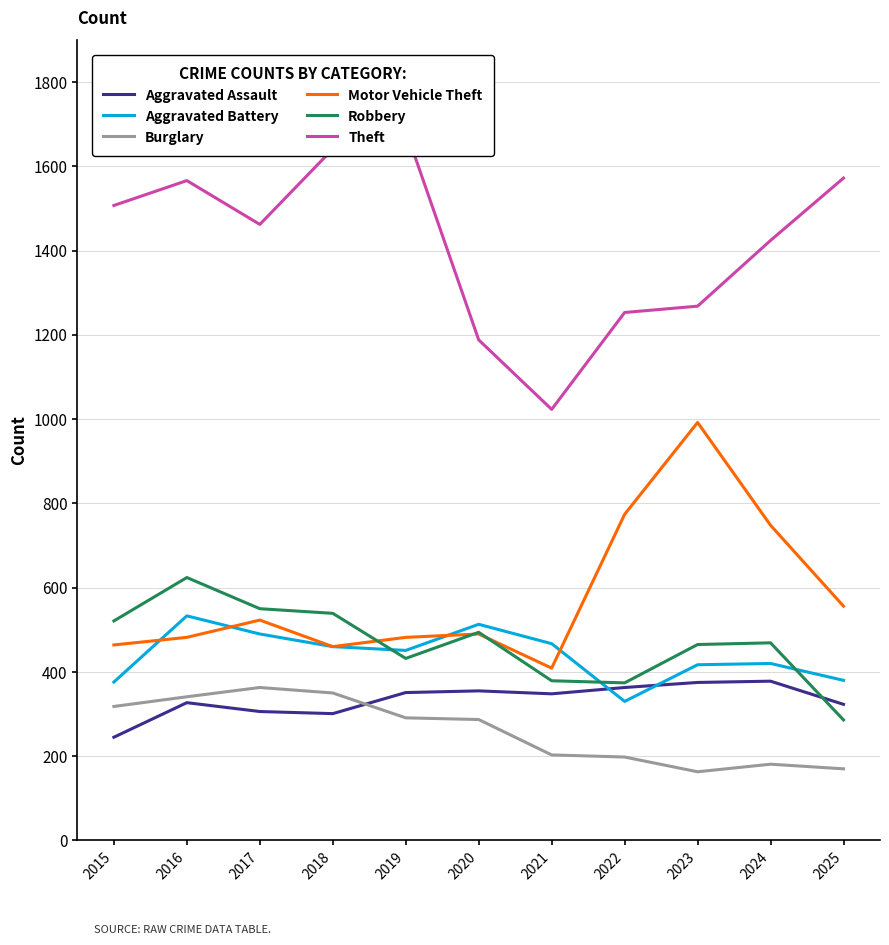

What is the greatest value displayed?

1686